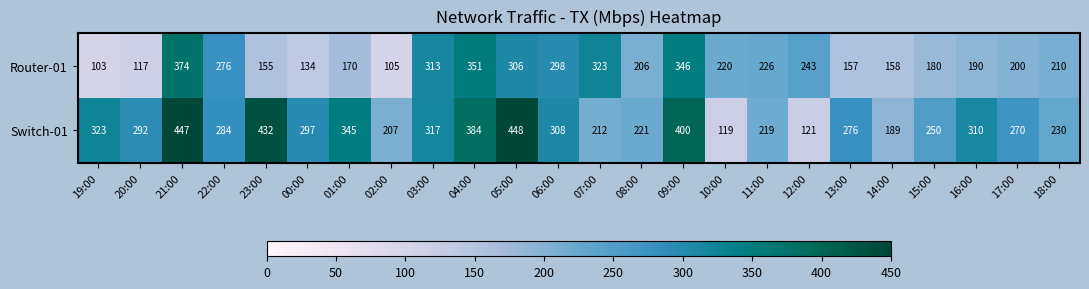

At which category is the sum across all series the highest?

21:00